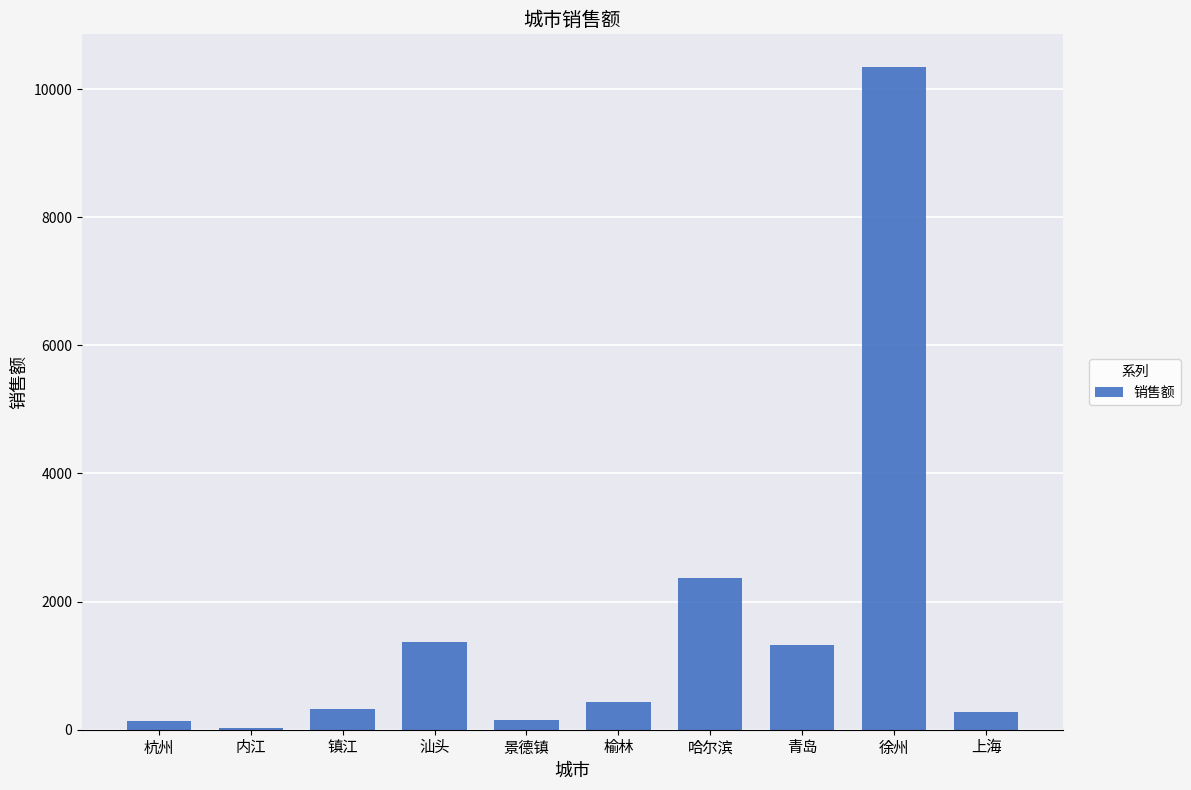

The value at 青岛 is 1326.5. True or false?

True